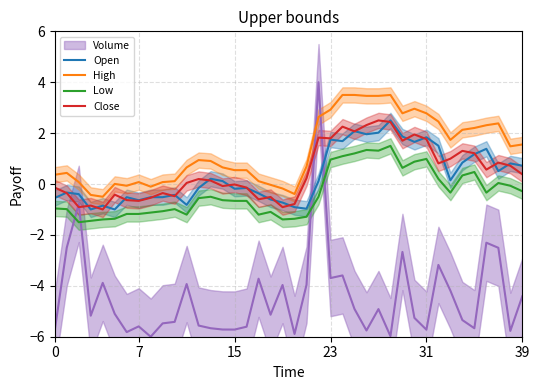

True or false: Close and Low cross at least once.

False